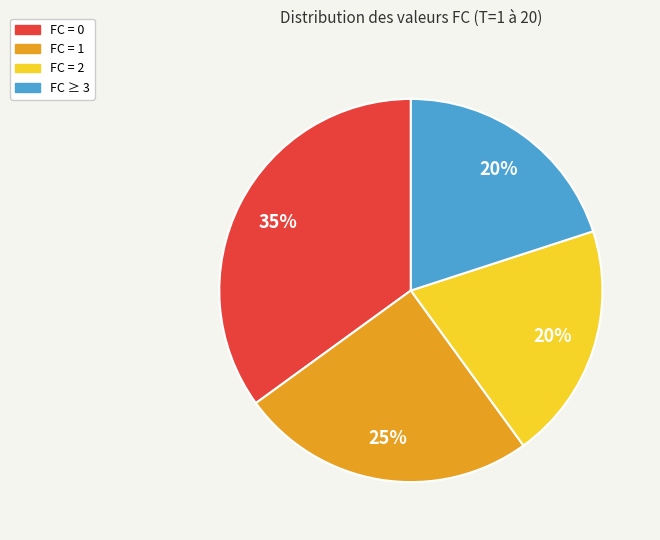

To the nearest percent, what is the difference between the largest and smallest slice percentages?

15%